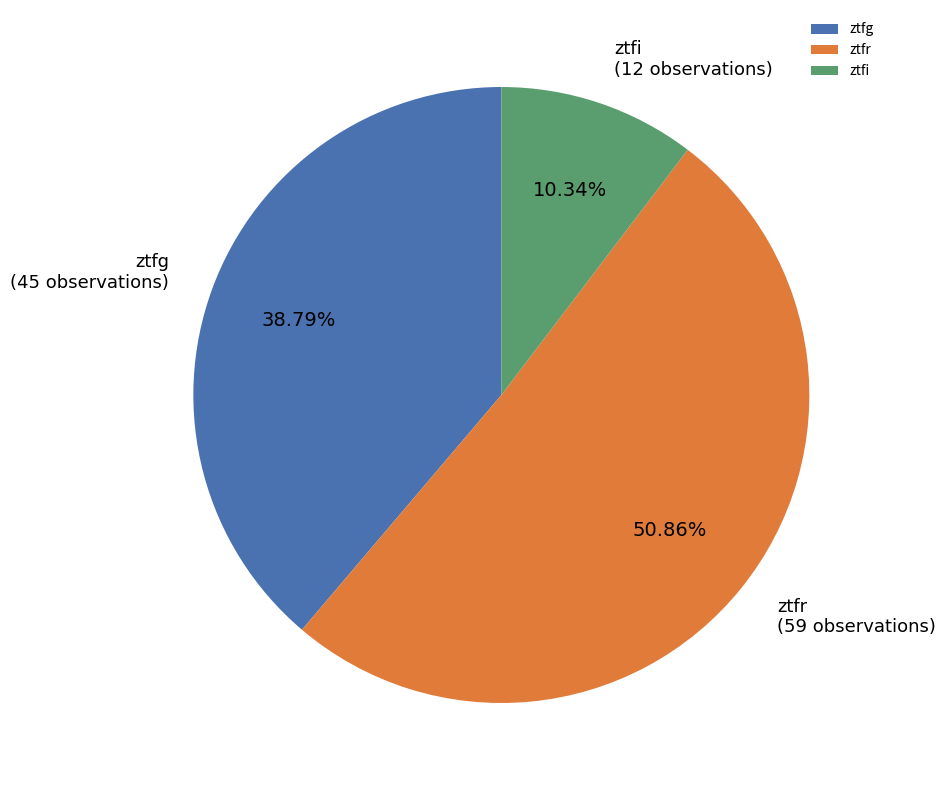

Which has a higher value, ztfg or ztfi?

ztfg